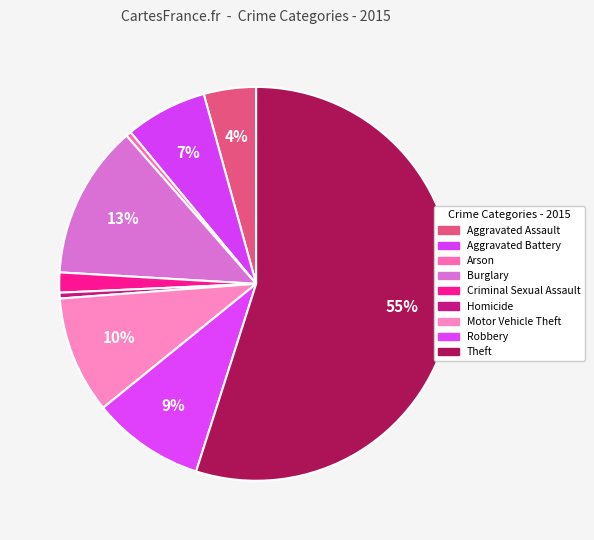

To the nearest percent, what is the difference between the largest and smallest slice percentages?

54%